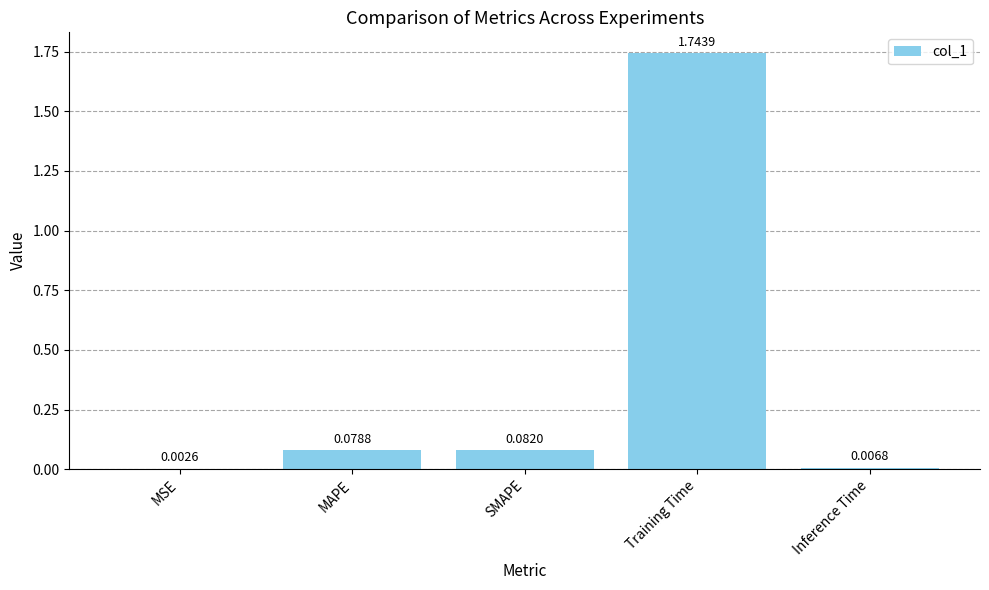

What is the sum of all values?

1.9